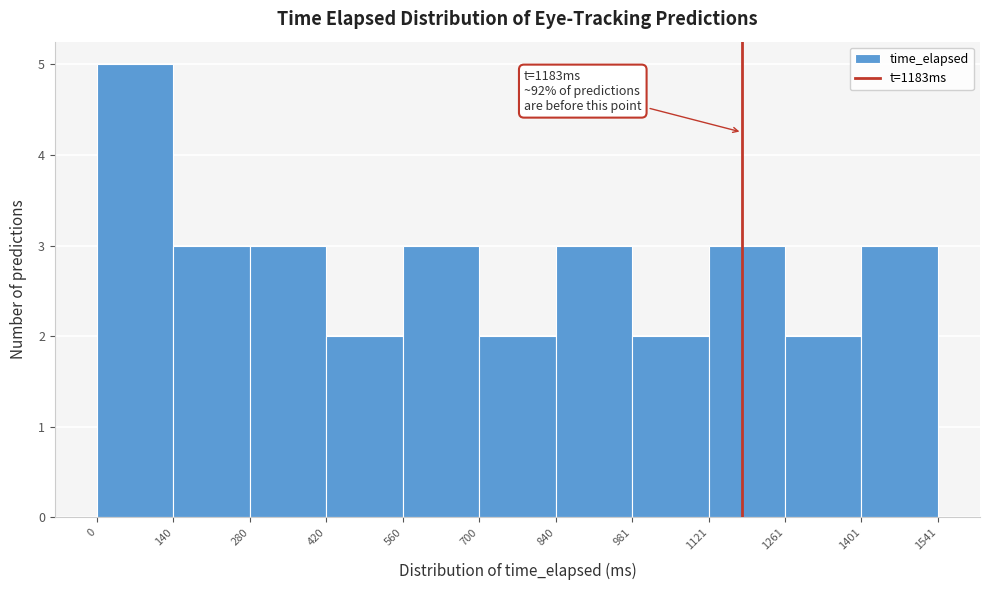

Which range on the x-axis has the tallest bar?

0 to 140